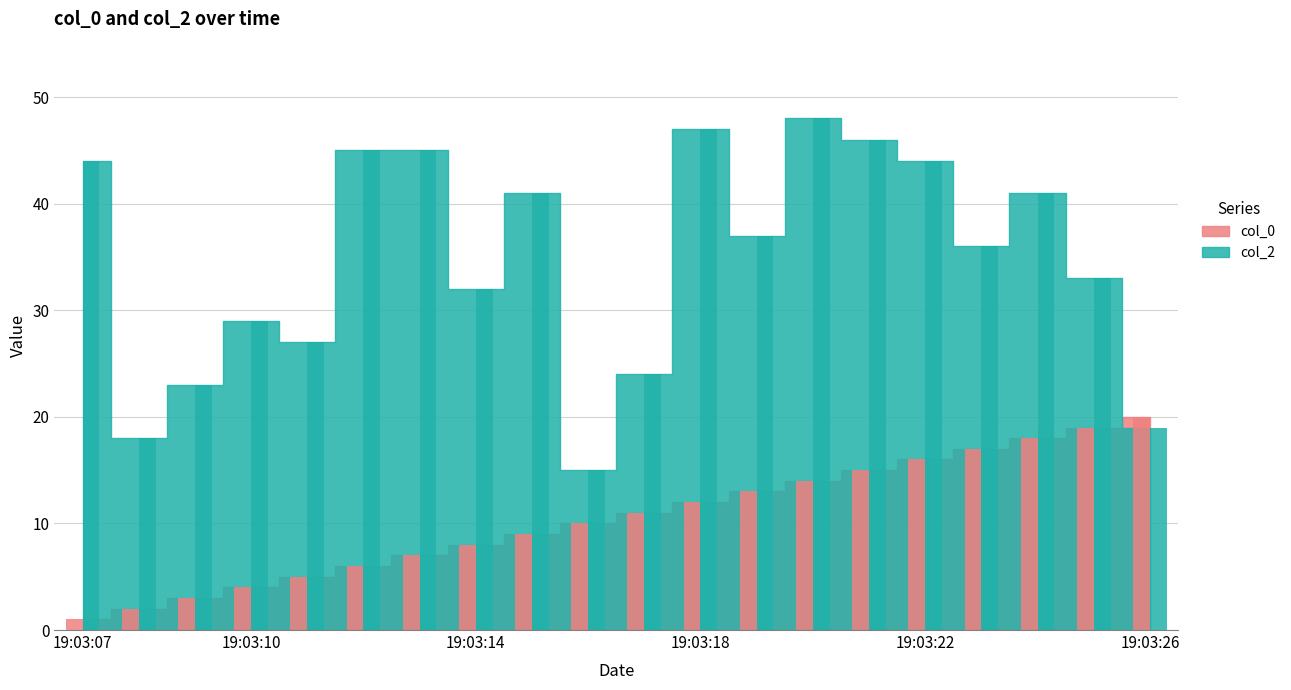

How many values in the col_0 series exceed 11?

9